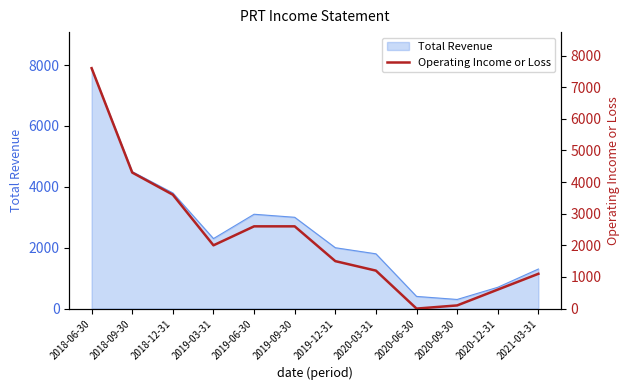

Is it true that the value at 2020-03-31 is 1906?

False